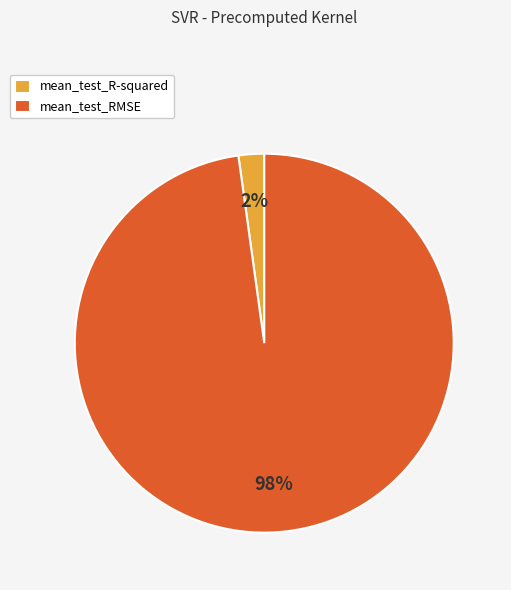

Combined, do mean_test_RMSE and mean_test_R-squared account for over 50%?

Yes